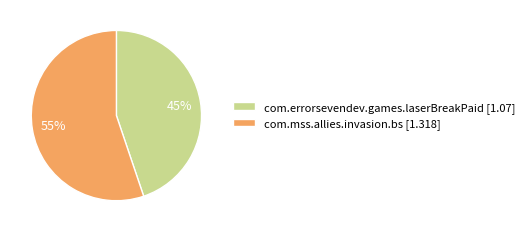

How many slices are in this pie chart?

2